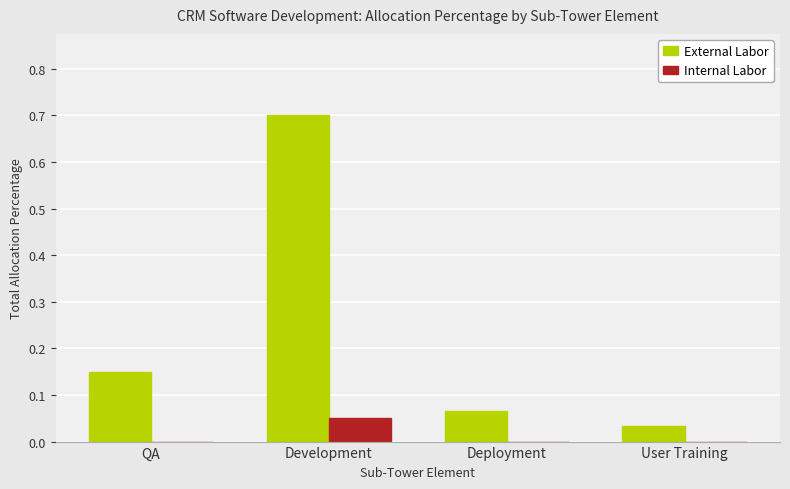

What is the highest value of the External Labor series?

0.7